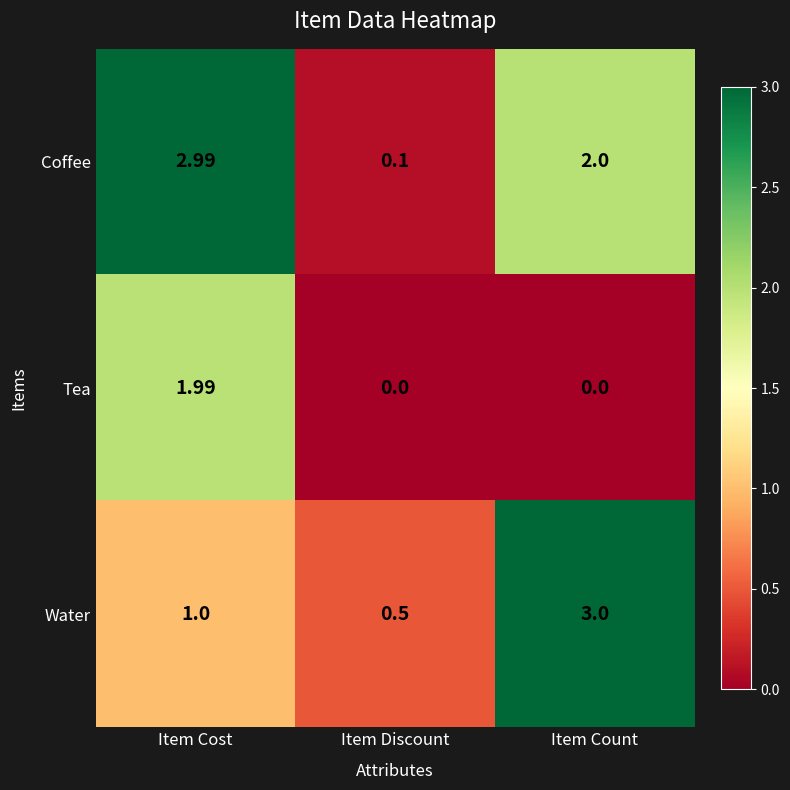

Where is Water nearest to the value 1?

Item Cost